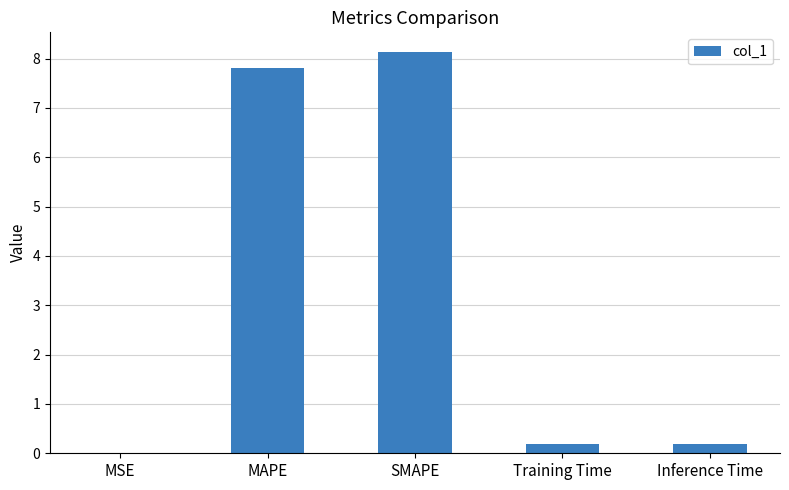

Is it true that the value at Inference Time is 0.2?

True